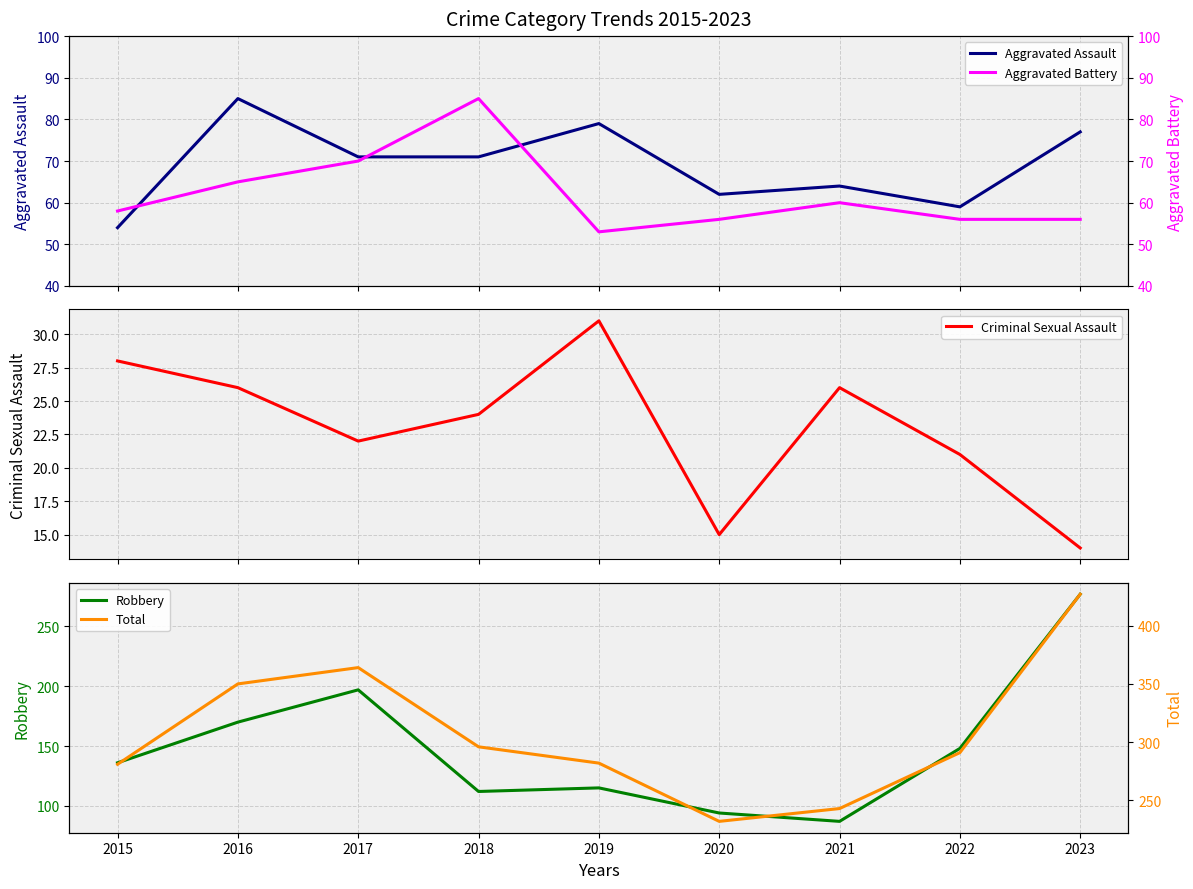

At how many categories does at least one series exceed 138?

9